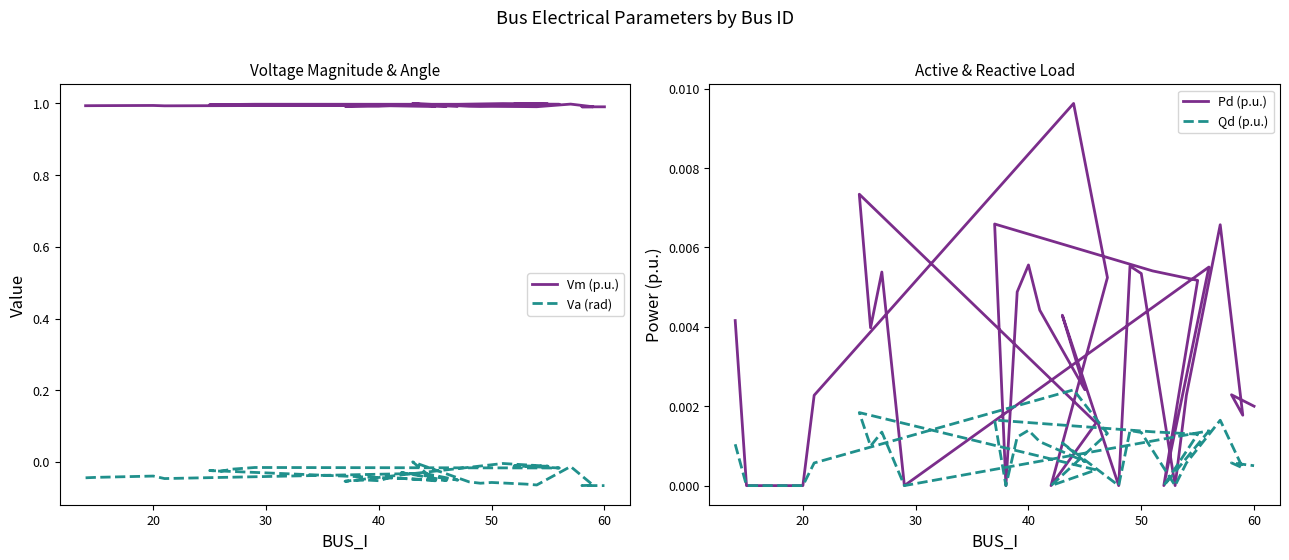

Which series has the largest range (max minus min)?

Va (rad)